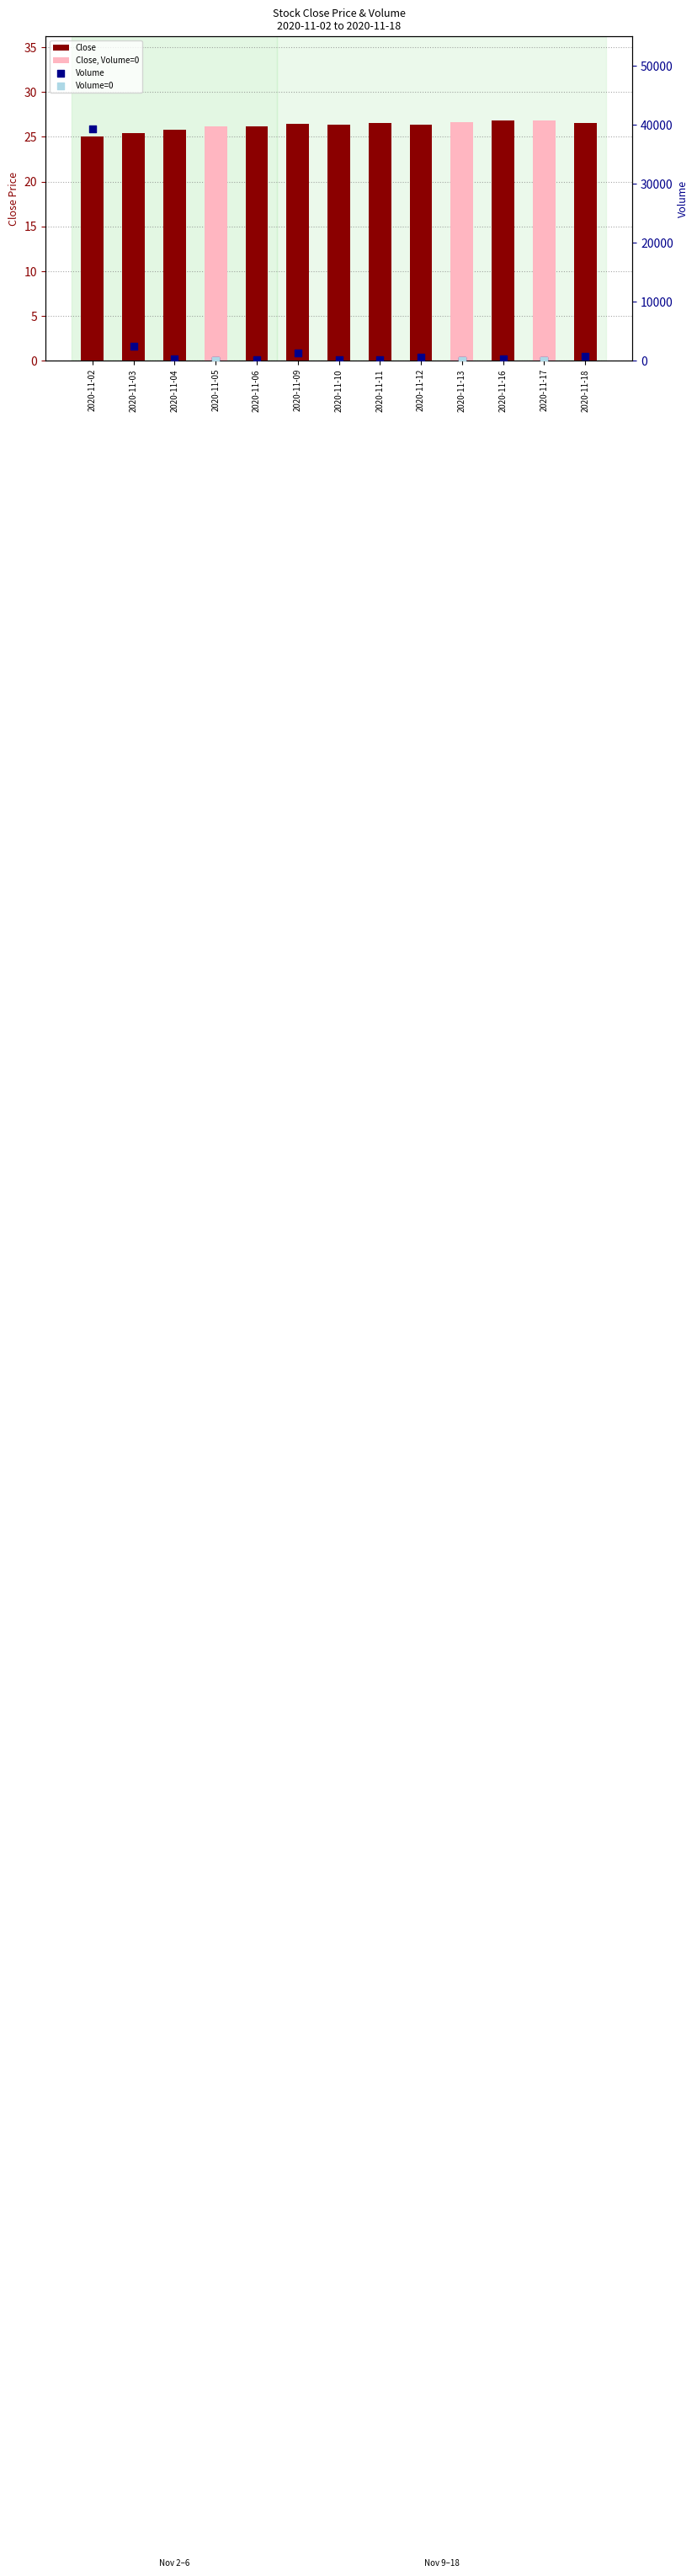

Which series has the largest total across all categories?

Volume